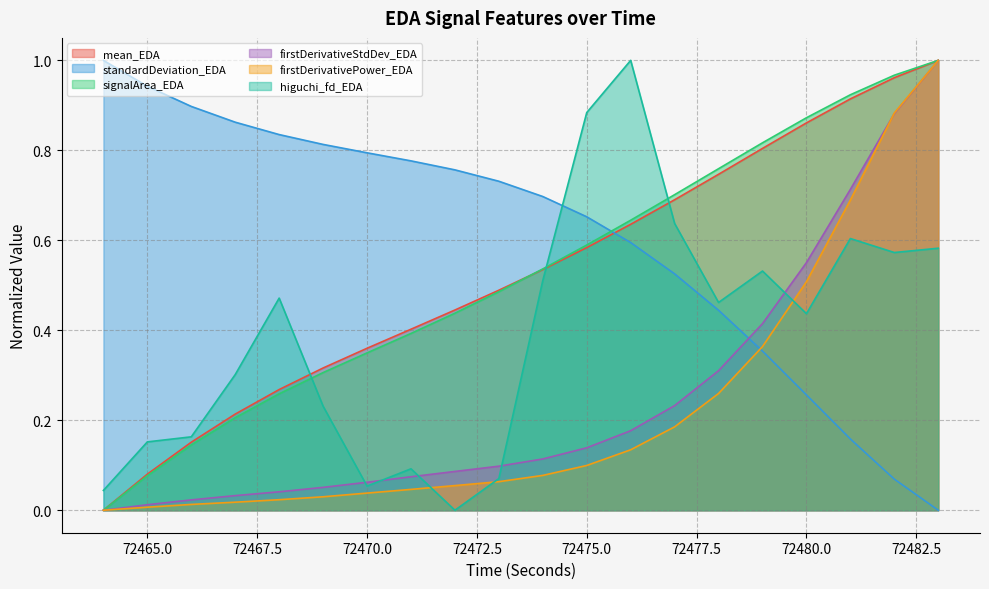

Is it true that firstDerivativePower_EDA equals 0.1 at 72470.0?

False